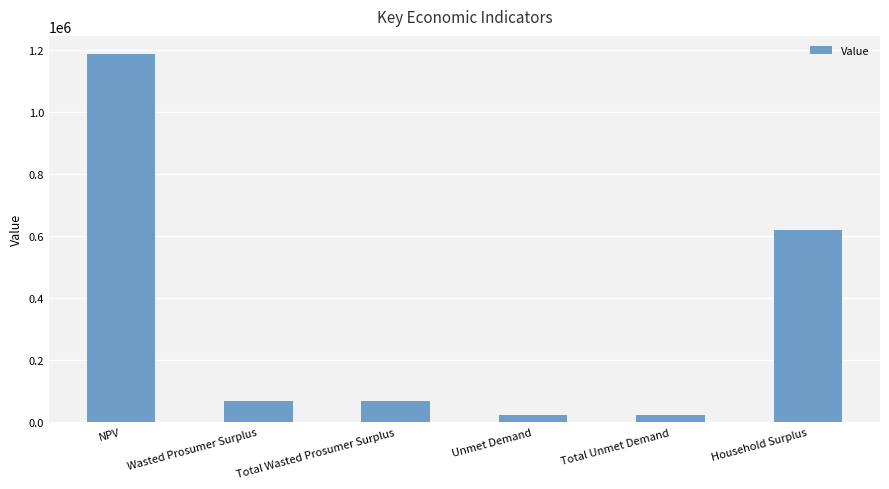

The value at Household Surplus is 1017714.0. True or false?

False